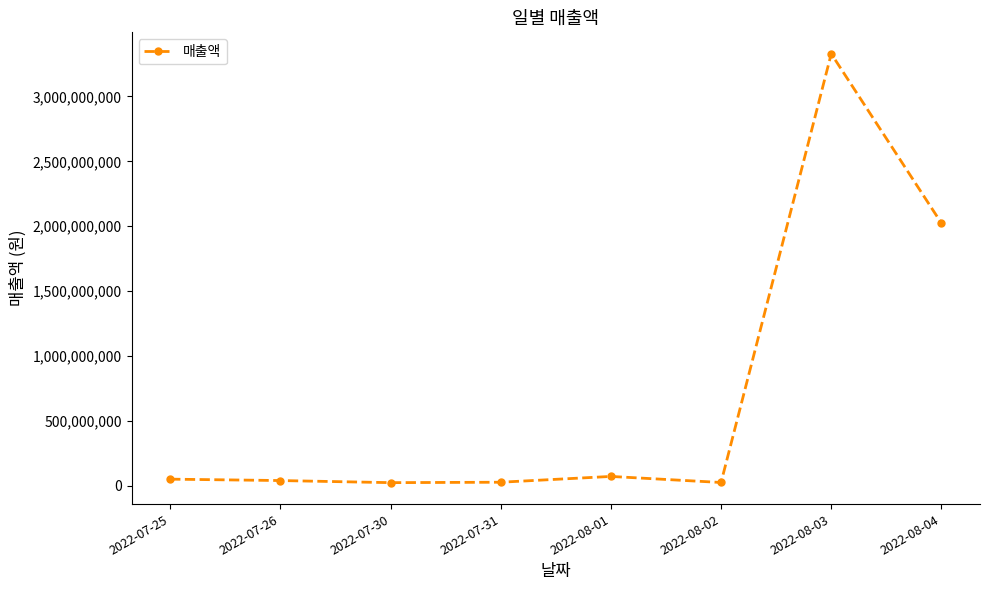

What is the greatest value displayed?

3328192755